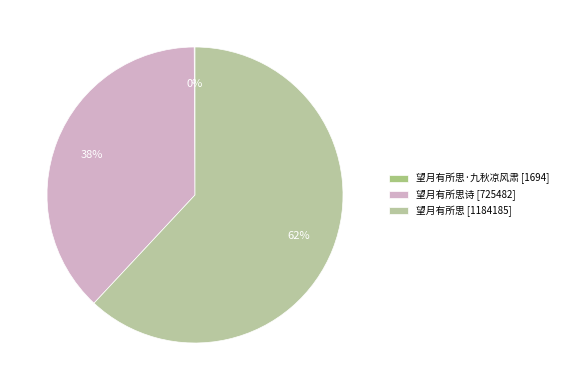

Which slice is the largest?

望月有所思 [1184185]